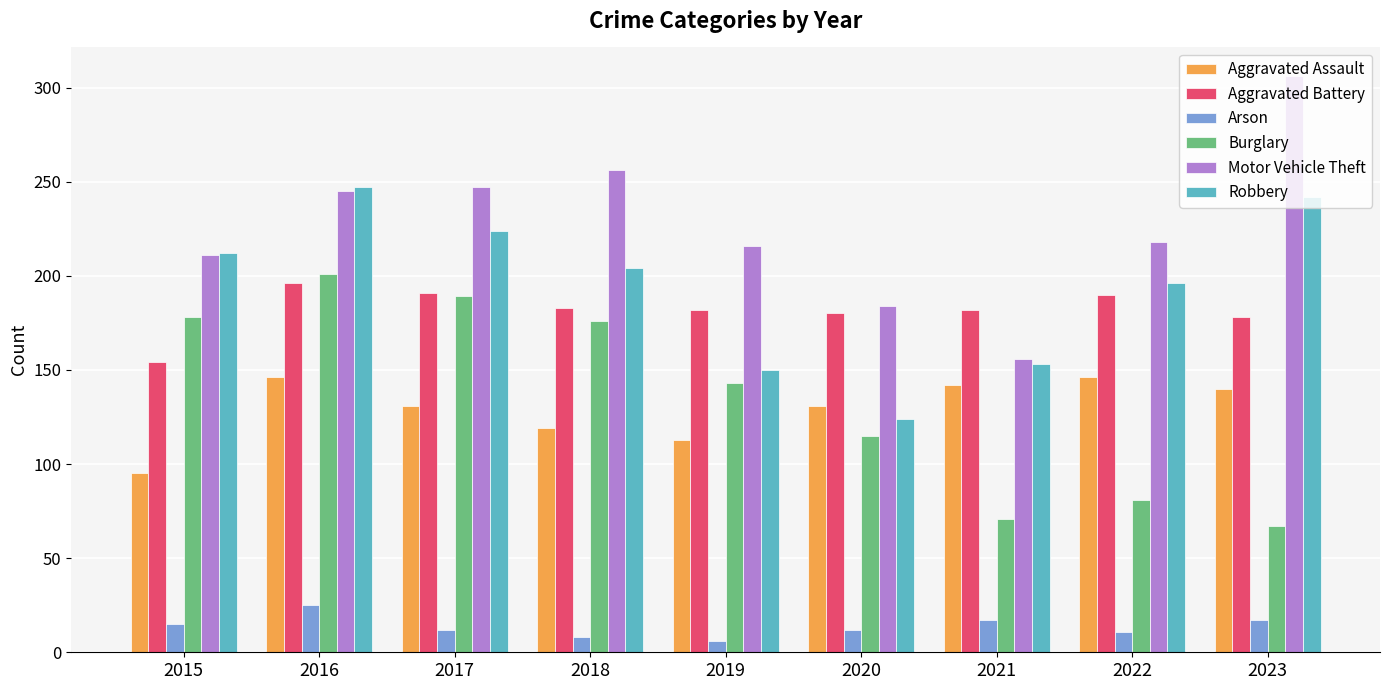

What are all the series names shown in the legend?

Aggravated Assault, Aggravated Battery, Arson, Burglary, Motor Vehicle Theft, Robbery